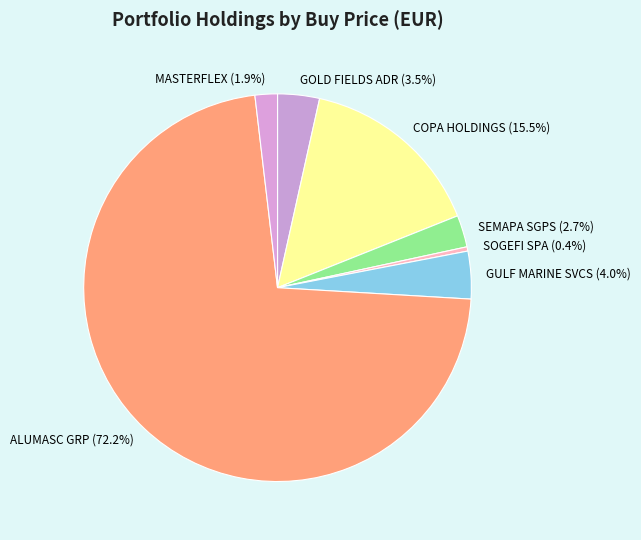

What is the largest slice in the pie chart?

ALUMASC GRP